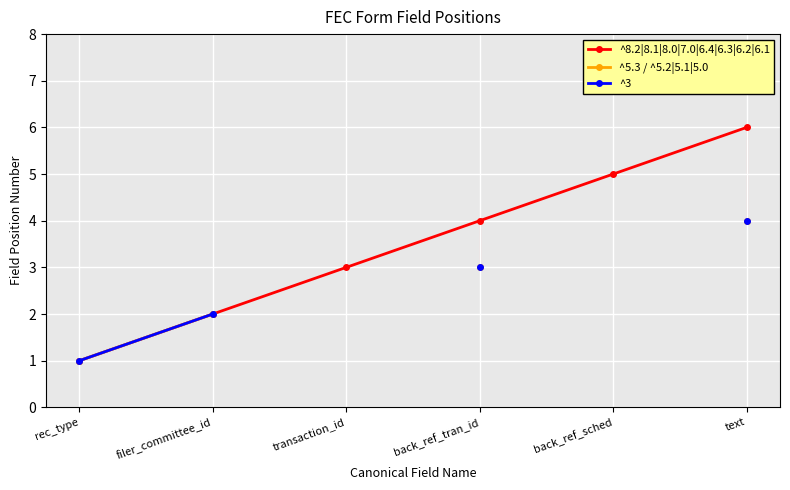

At how many categories does at least one series exceed 2?

4